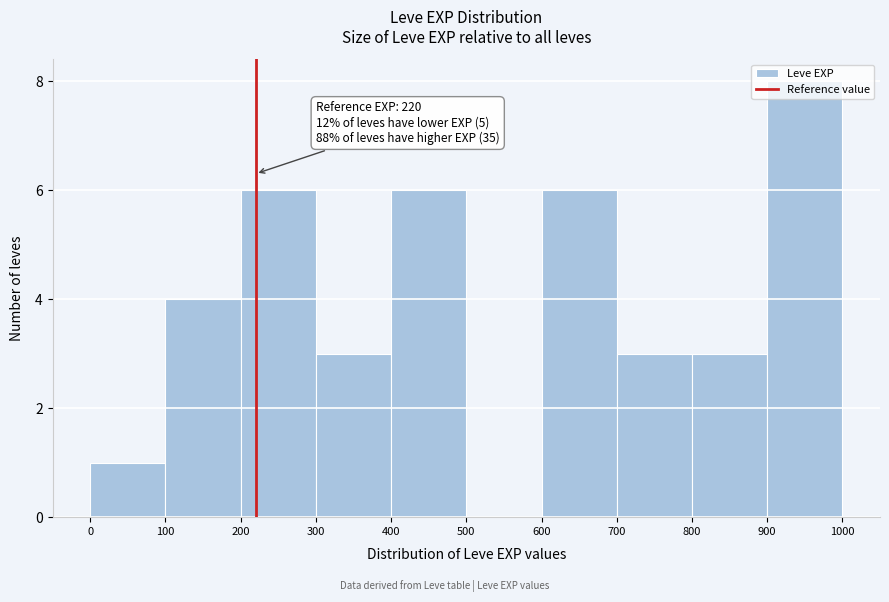

Over which range of the x-axis is the bar tallest?

900 to 1000